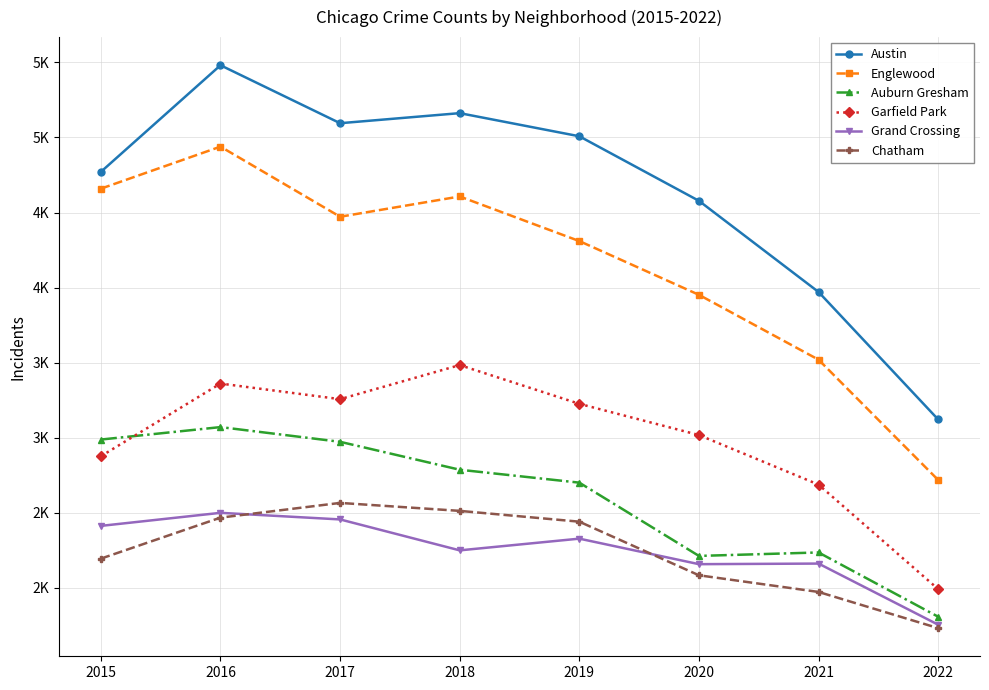

What are all the series names shown in the legend?

Austin, Englewood, Auburn Gresham, Garfield Park, Grand Crossing, Chatham